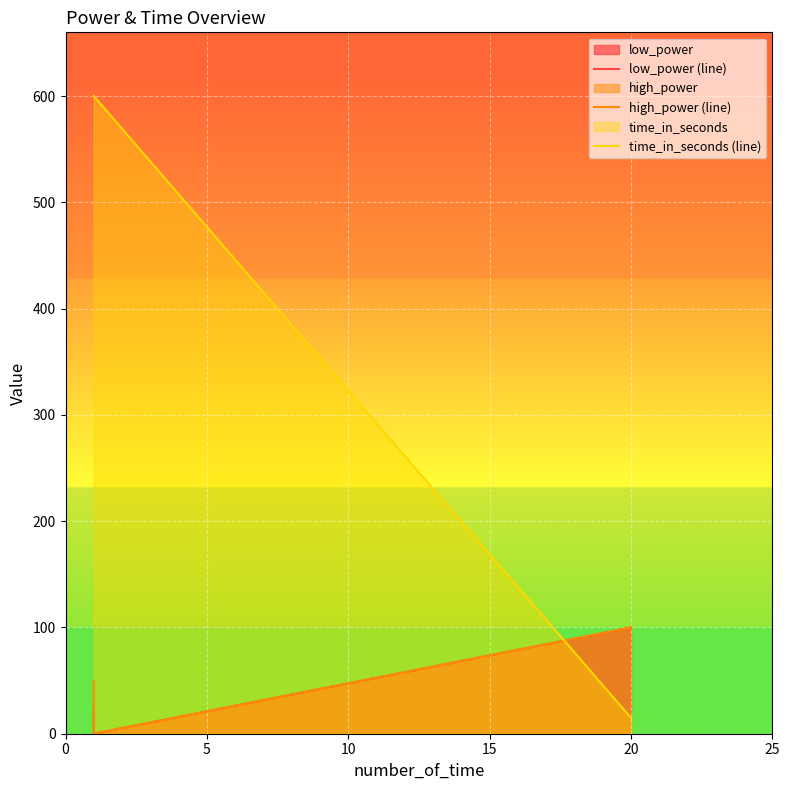

Where does the high_power (line) series first go above 50?

20